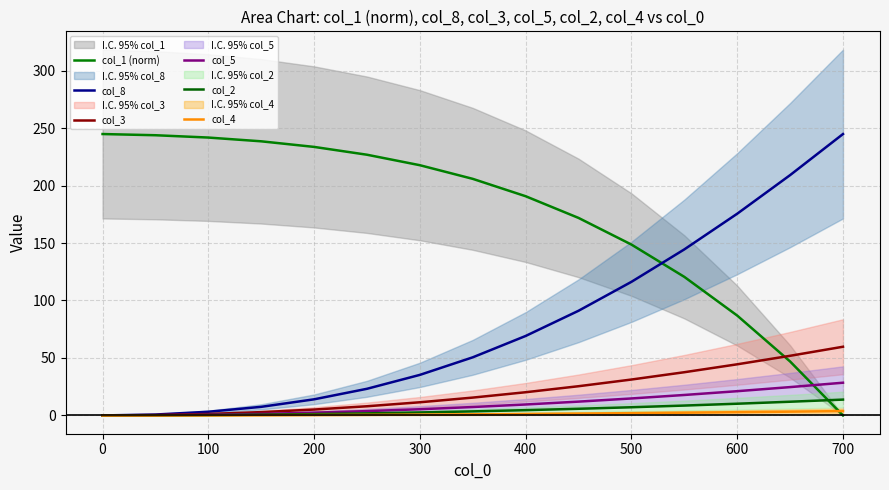

How many data points in col_2 are above 3?

8